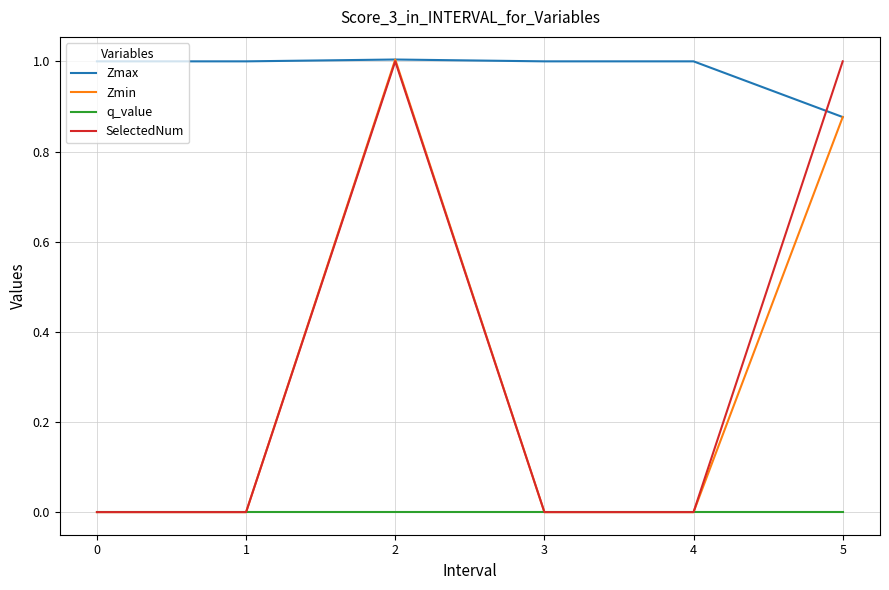

Between 0 and 2, which series saw the biggest shift?

Zmin